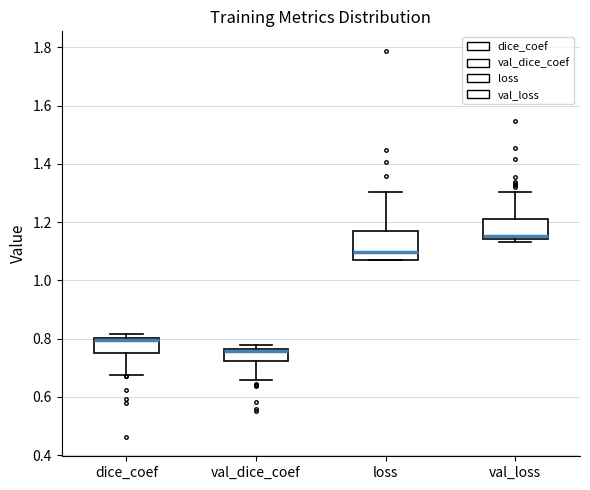

Where is the upper edge of the box for loss on the y-axis? The values are not printed on the chart, so give them approximately, as read against the axis.

1.16